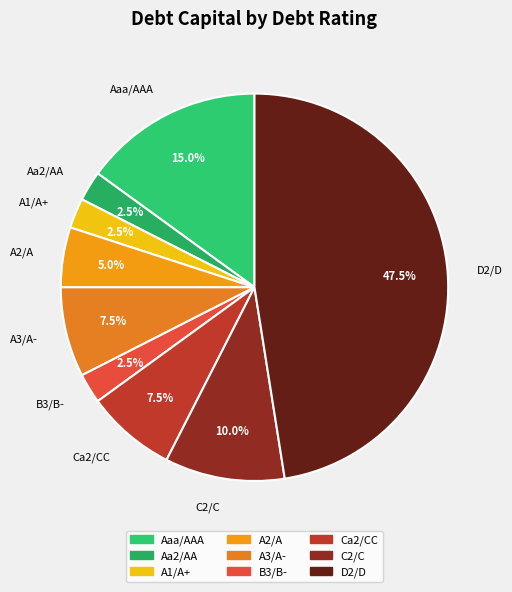

How much of the chart is everything except B3/B-?

97.5%